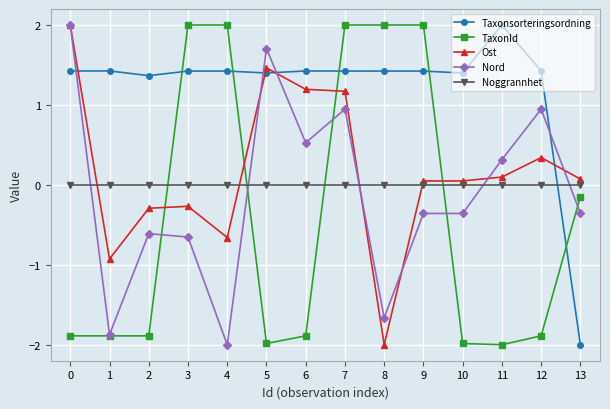

What are all the series names shown in the legend?

Taxonsorteringsordning, TaxonId, Ost, Nord, Noggrannhet